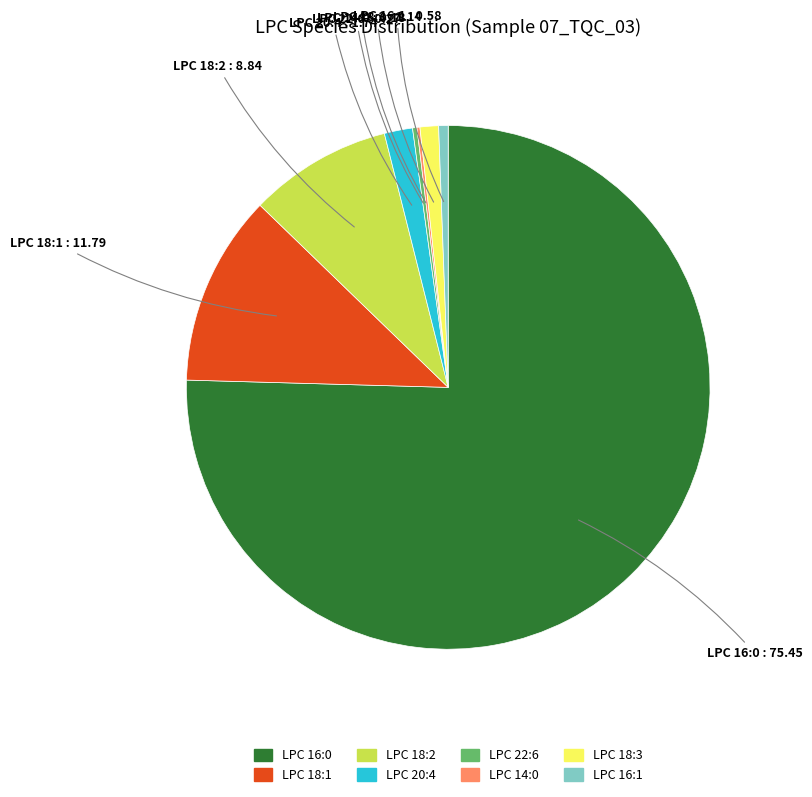

What is the largest slice in the pie chart?

LPC 16:0